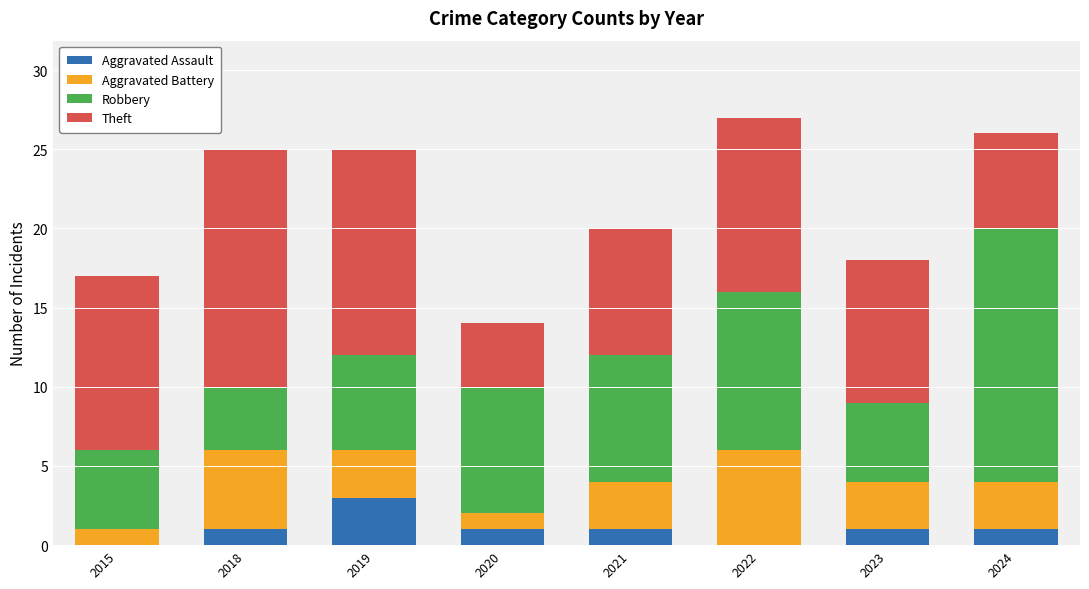

What is the total value across all series at 2019?

25